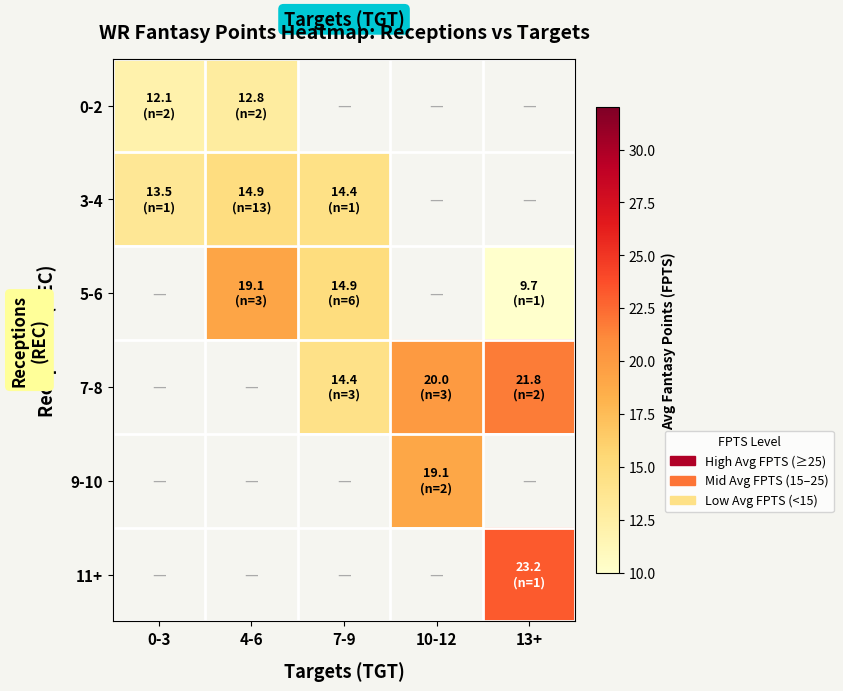

What is the difference between the maximum and minimum values in the 3-4 series?

1.4